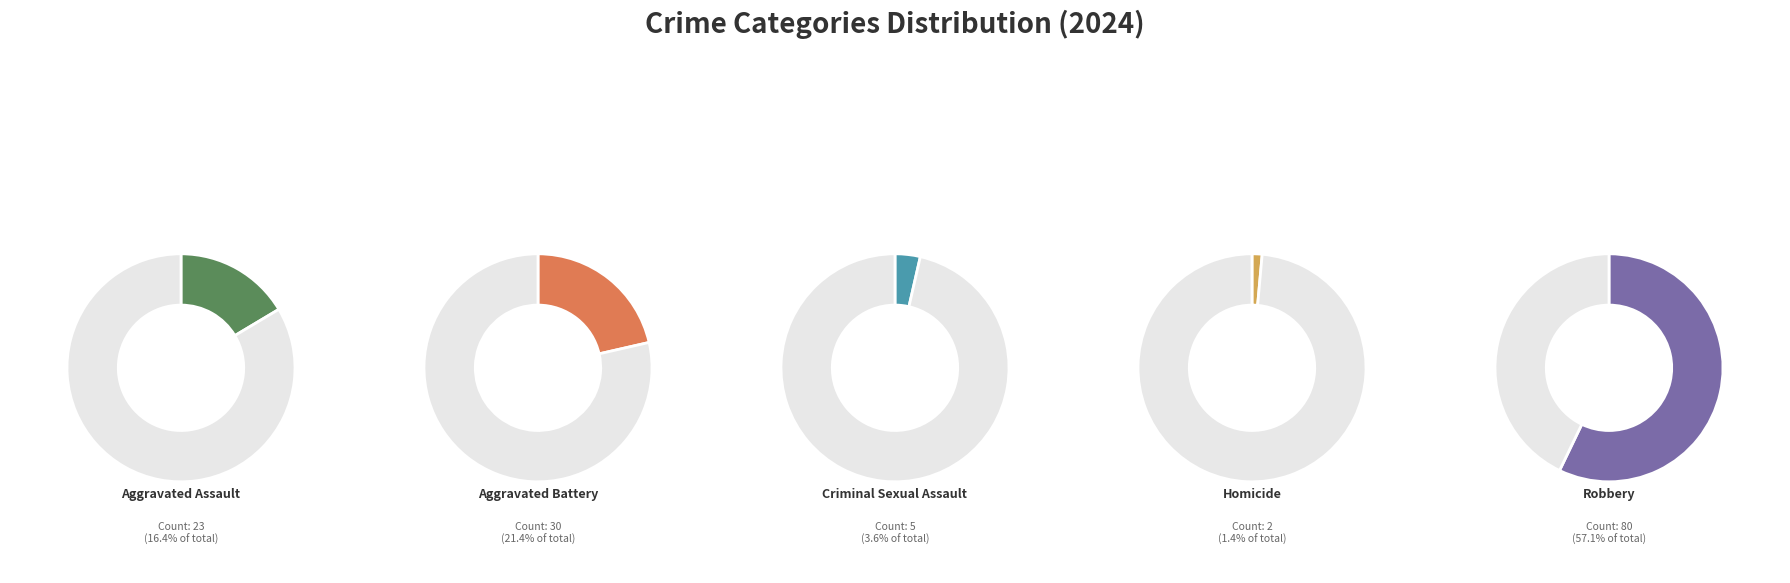

What percentage is the Criminal Sexual Assault slice, to the nearest percent?

4%